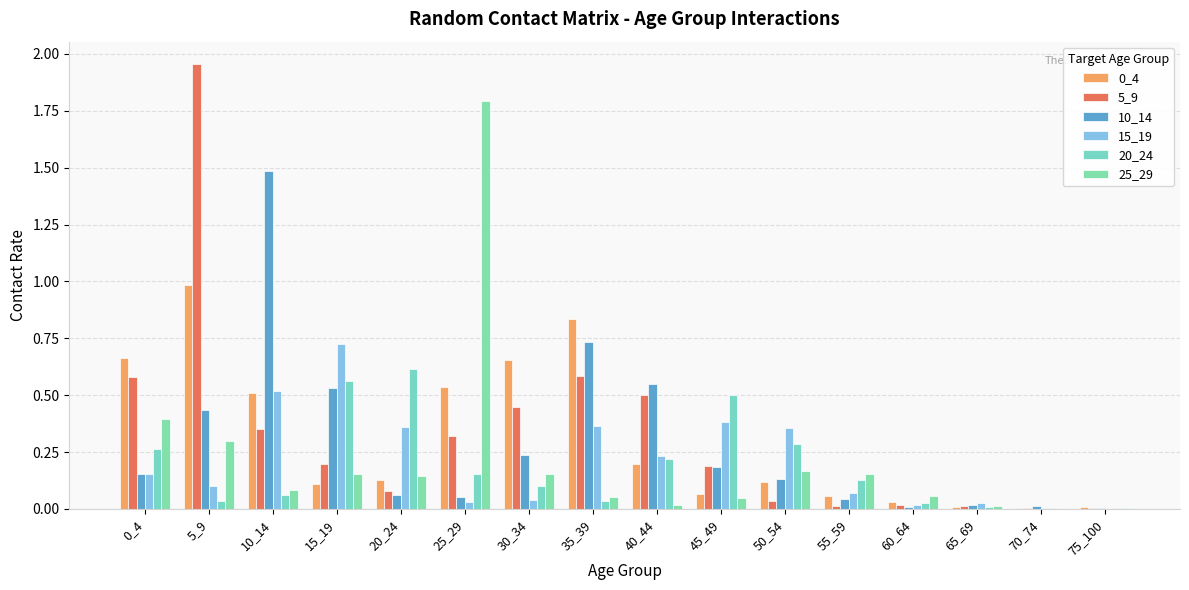

Which series changed the most between 25_29 and 40_44?

25_29